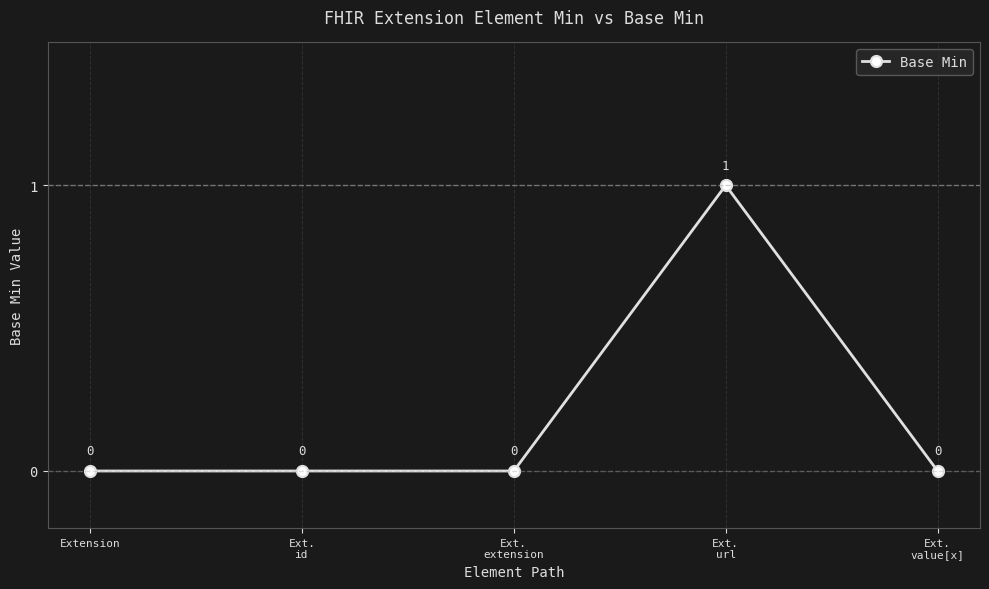

Does the chart display data point markers on the line(s)?

Yes